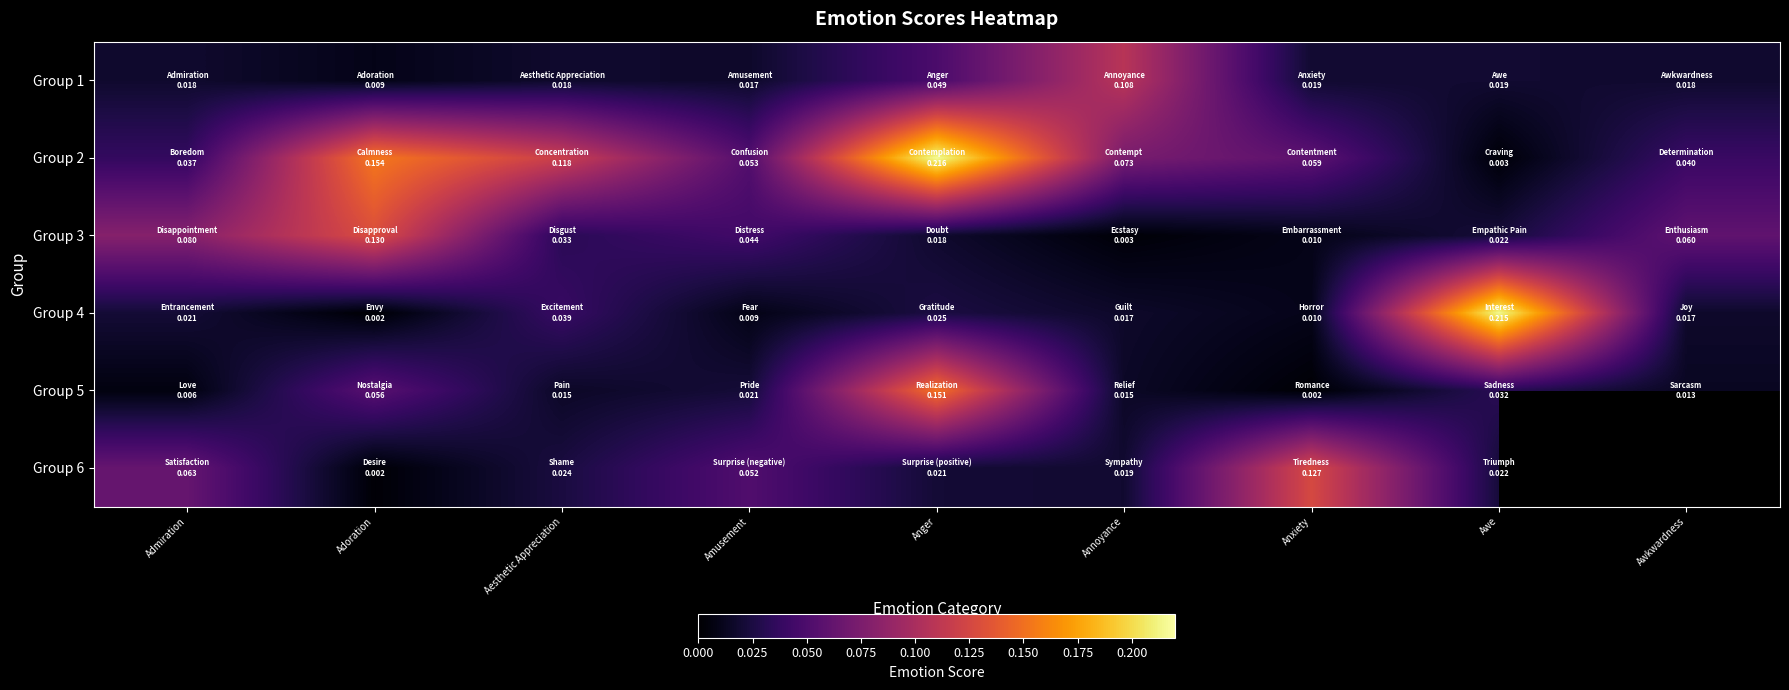

What is the difference between the highest and lowest values at Adoration?

0.2